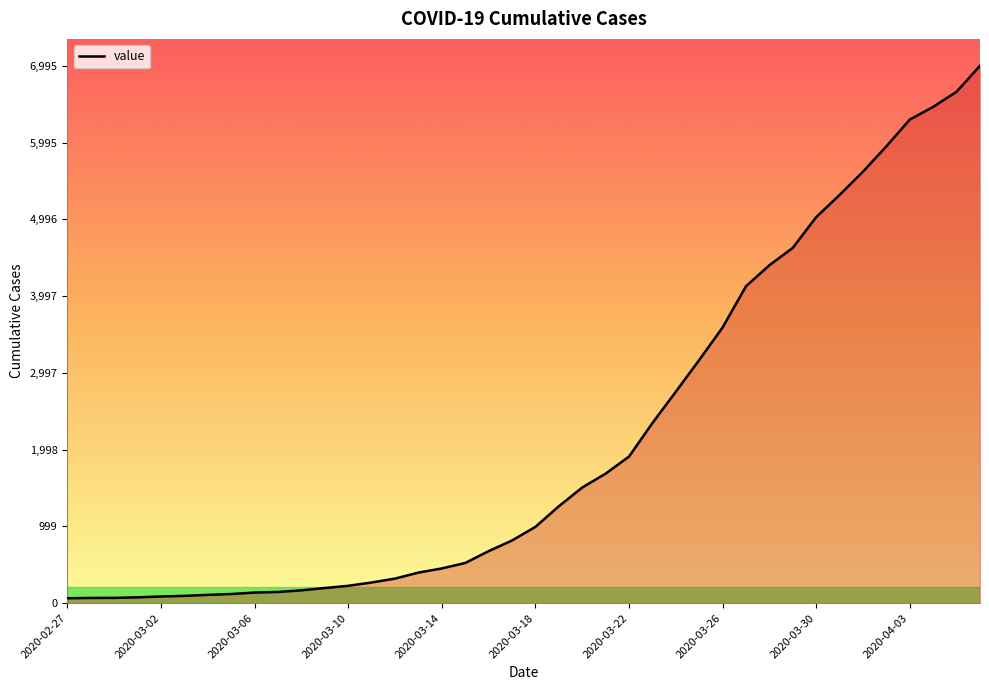

What is the maximum value shown in the chart?

6995